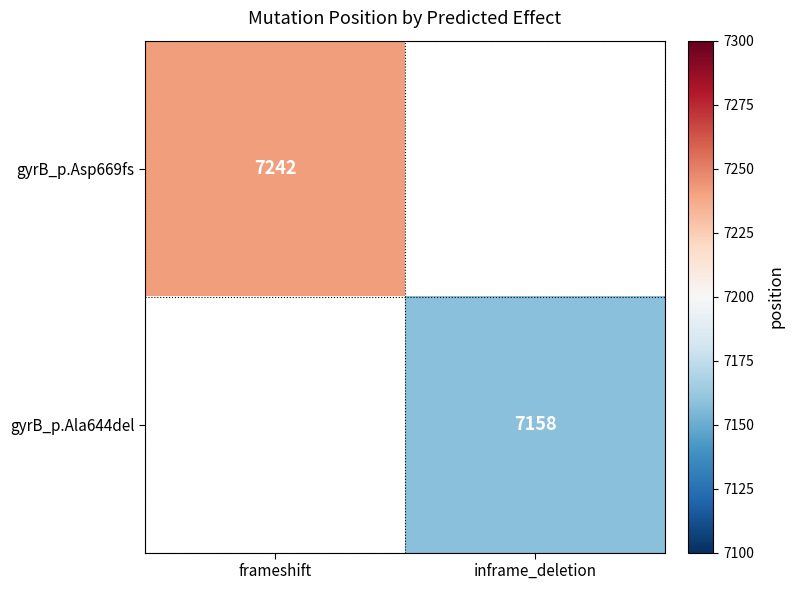

True or false: gyrB_p.Asp669fs has a value of 2602.3 at frameshift.

False